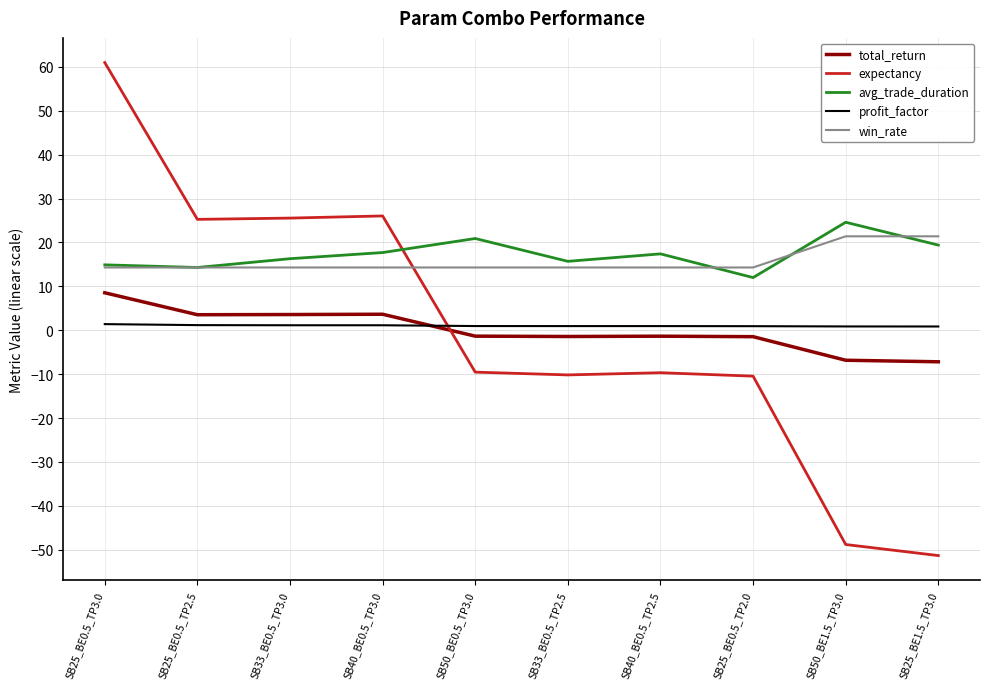

At which category is the sum across all series the highest?

SB25_BE0.5_TP3.0